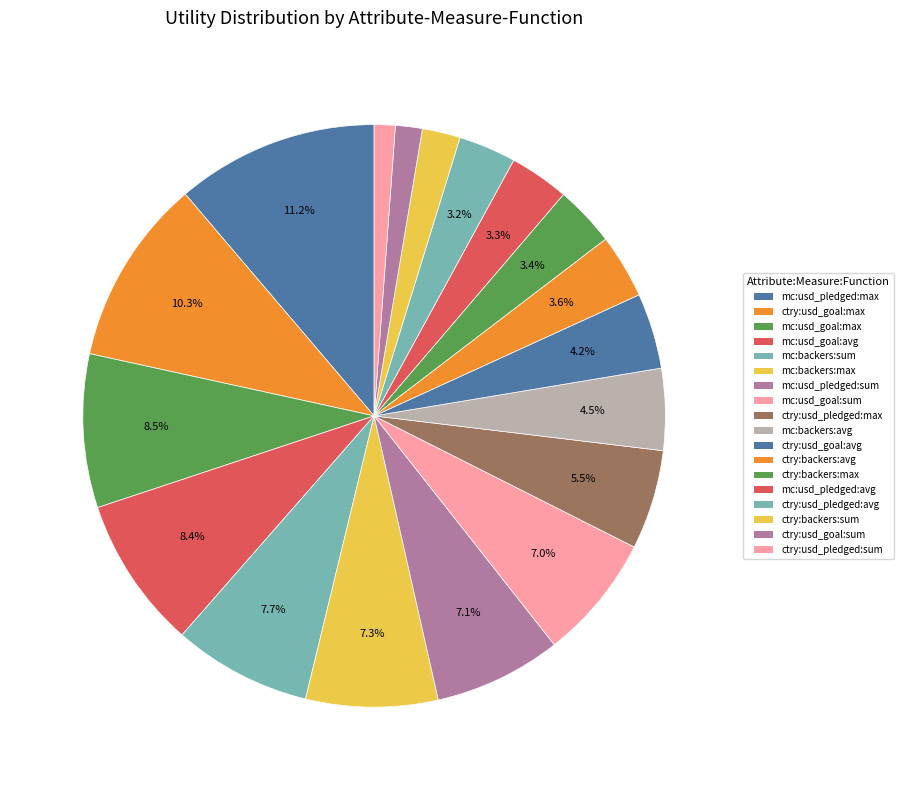

How many slices are in this pie chart?

18